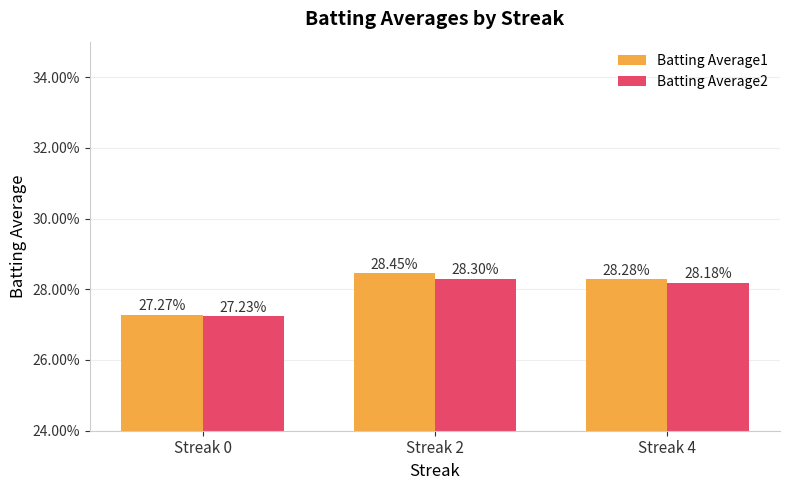

List the labels in order of Batting Average2 value, largest first.

Streak 2, Streak 4, Streak 0